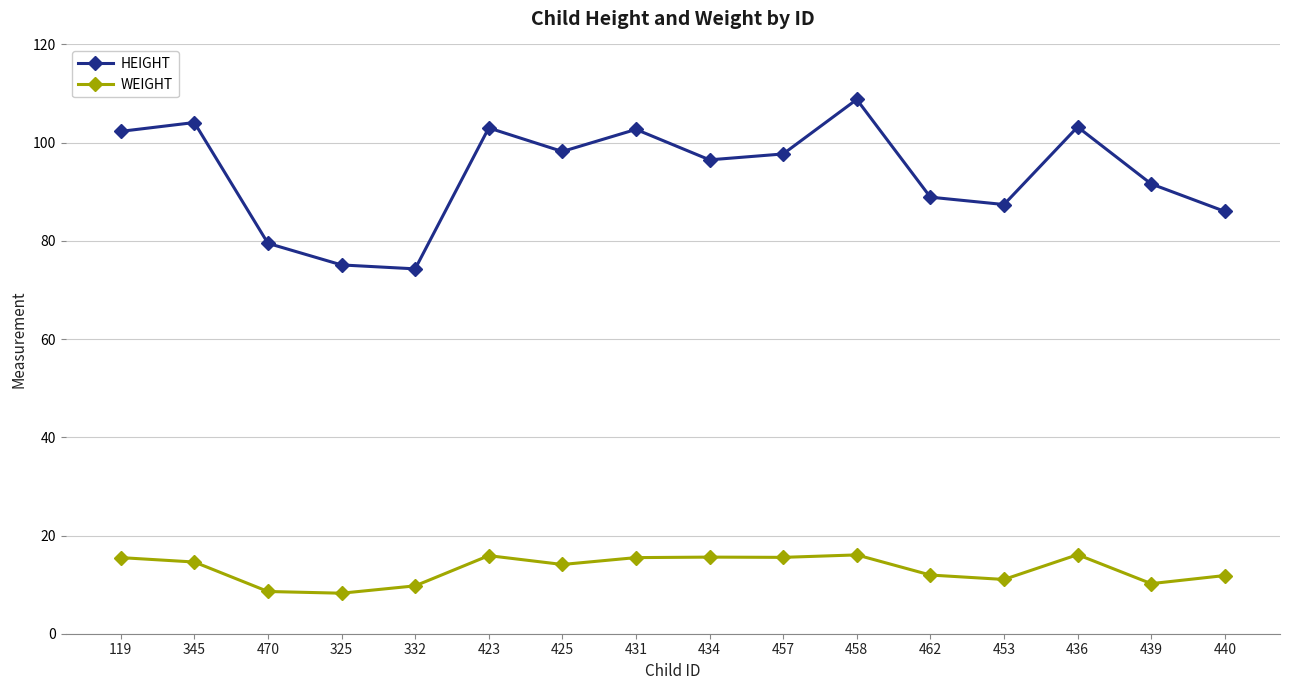

Which label corresponds to the largest value in the chart?

458